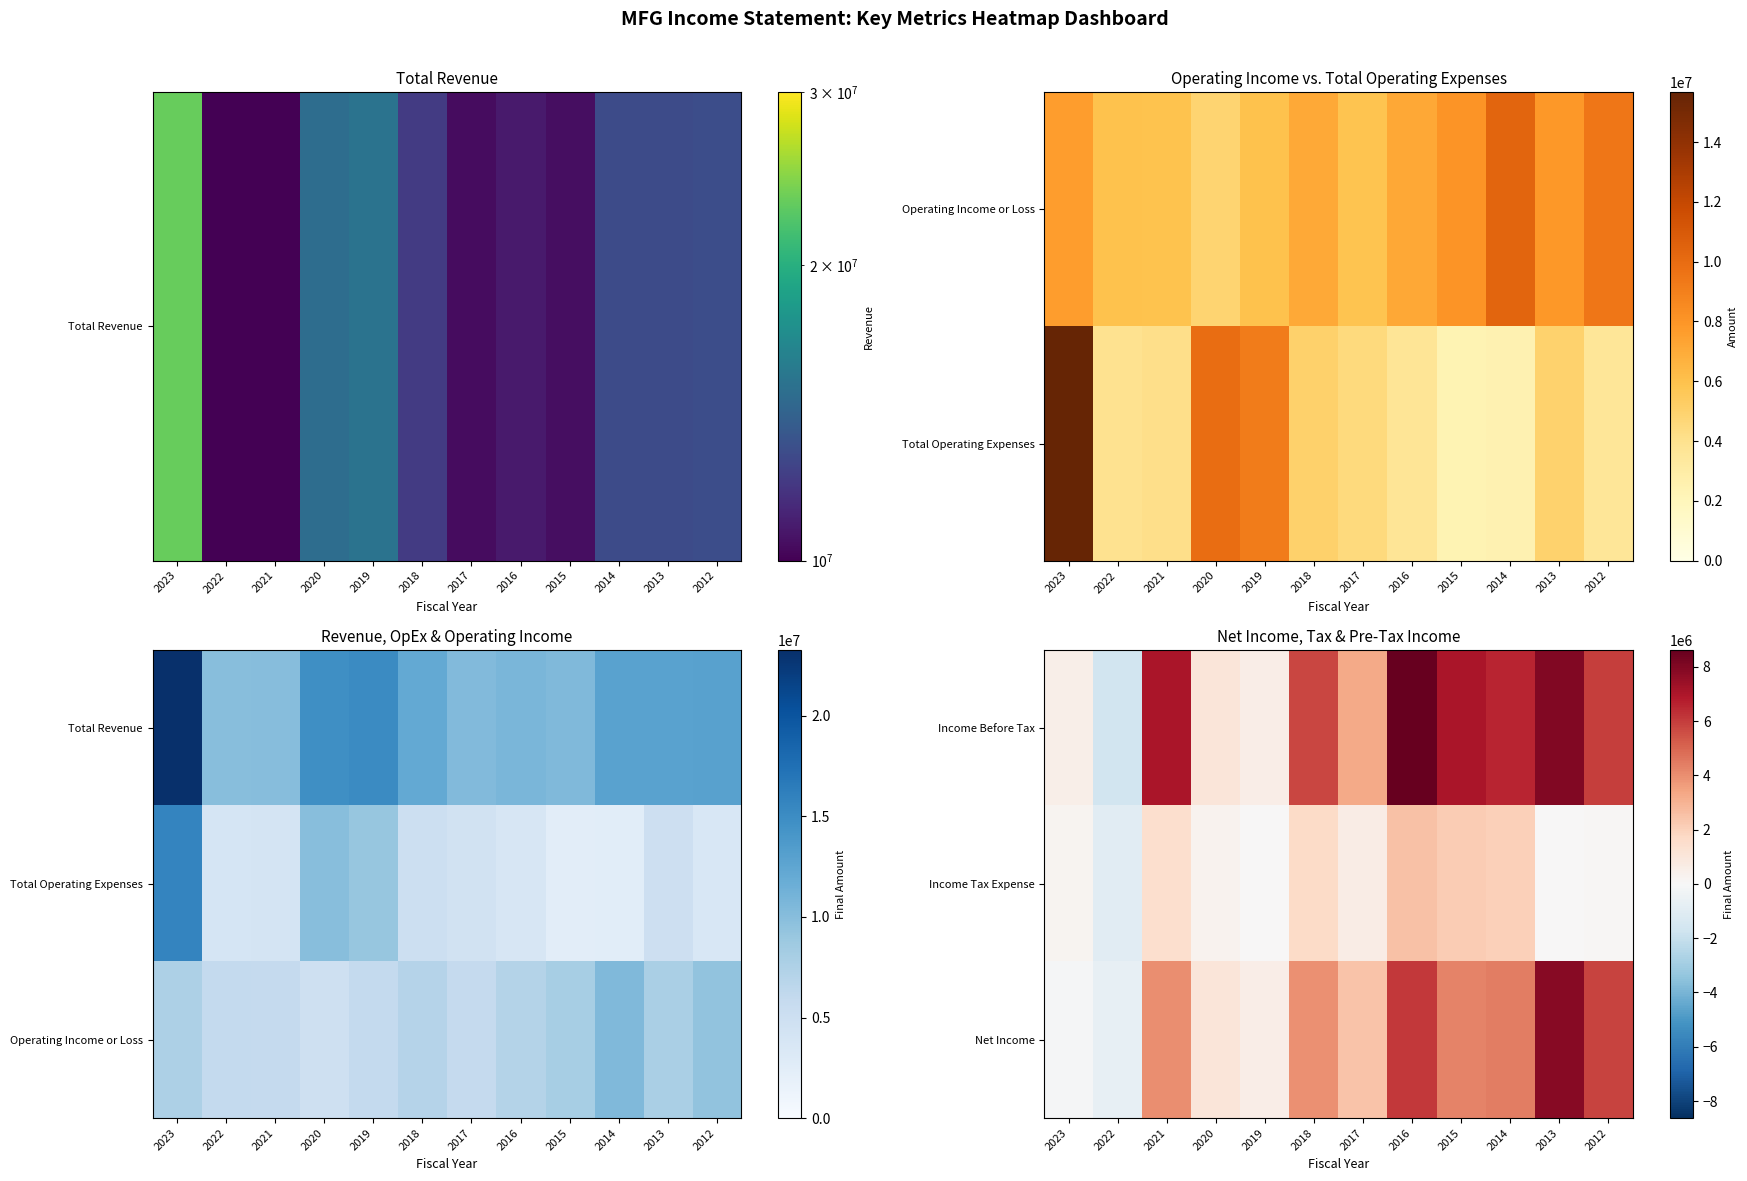

What is the minimum value shown in the chart?

-1665900